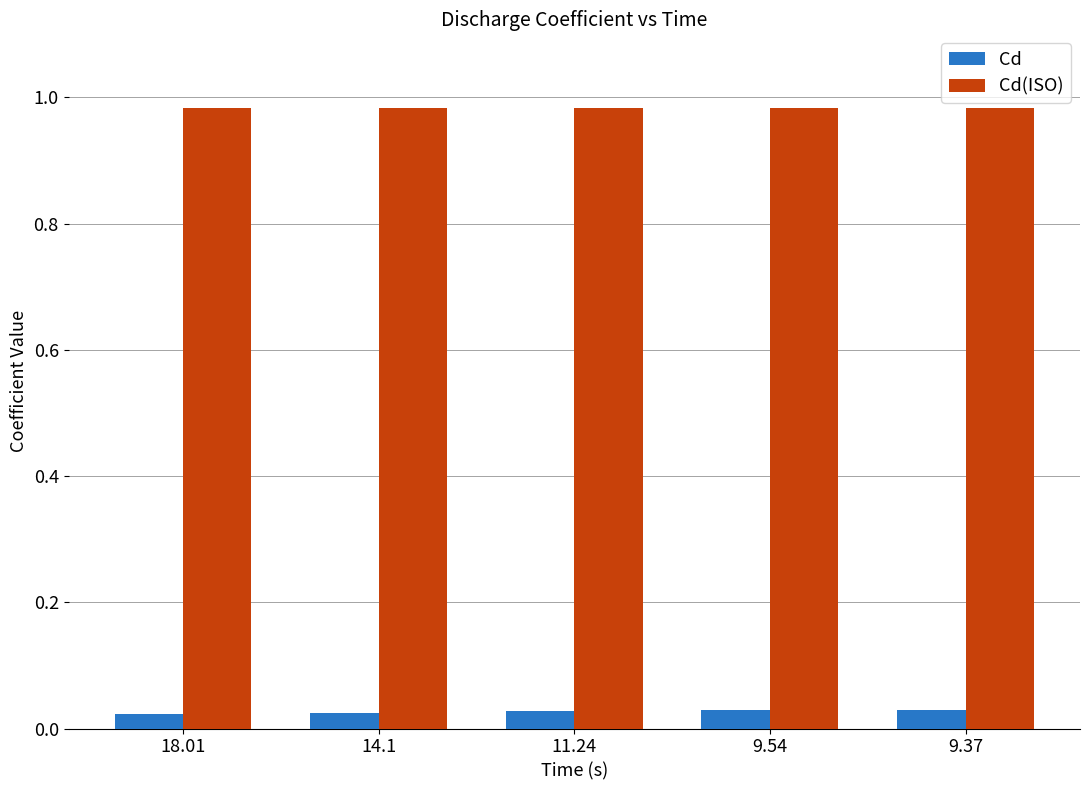

Which series has the largest total across all categories?

Cd(ISO)